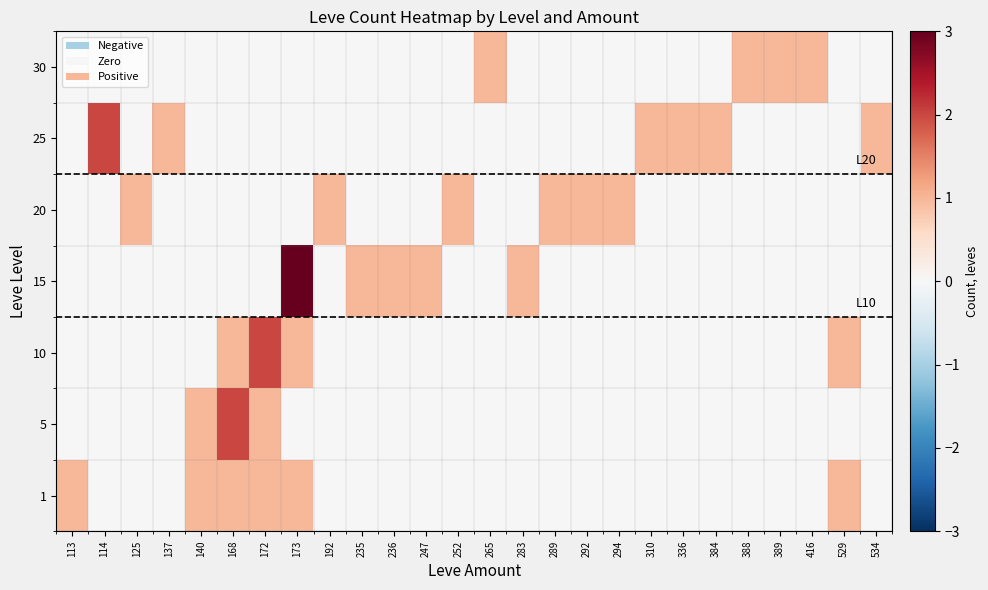

Reading left to right, extract all data points from this chart.

1: 113=1	114=0	125=0	137=0	140=1	168=1	172=1	173=1	192=0	235=0	236=0	247=0	252=0	265=0	283=0	289=0	292=0	294=0	310=0	336=0	384=0	388=0	389=0	416=0	529=1	534=0
5: 113=0	114=0	125=0	137=0	140=1	168=2	172=1	173=0	192=0	235=0	236=0	247=0	252=0	265=0	283=0	289=0	292=0	294=0	310=0	336=0	384=0	388=0	389=0	416=0	529=0	534=0
10: 113=0	114=0	125=0	137=0	140=0	168=1	172=2	173=1	192=0	235=0	236=0	247=0	252=0	265=0	283=0	289=0	292=0	294=0	310=0	336=0	384=0	388=0	389=0	416=0	529=1	534=0
15: 113=0	114=0	125=0	137=0	140=0	168=0	172=0	173=3	192=0	235=1	236=1	247=1	252=0	265=0	283=1	289=0	292=0	294=0	310=0	336=0	384=0	388=0	389=0	416=0	529=0	534=0
20: 113=0	114=0	125=1	137=0	140=0	168=0	172=0	173=0	192=1	235=0	236=0	247=0	252=1	265=0	283=0	289=1	292=1	294=1	310=0	336=0	384=0	388=0	389=0	416=0	529=0	534=0
25: 113=0	114=2	125=0	137=1	140=0	168=0	172=0	173=0	192=0	235=0	236=0	247=0	252=0	265=0	283=0	289=0	292=0	294=0	310=1	336=1	384=1	388=0	389=0	416=0	529=0	534=1
30: 113=0	114=0	125=0	137=0	140=0	168=0	172=0	173=0	192=0	235=0	236=0	247=0	252=0	265=1	283=0	289=0	292=0	294=0	310=0	336=0	384=0	388=1	389=1	416=1	529=0	534=0